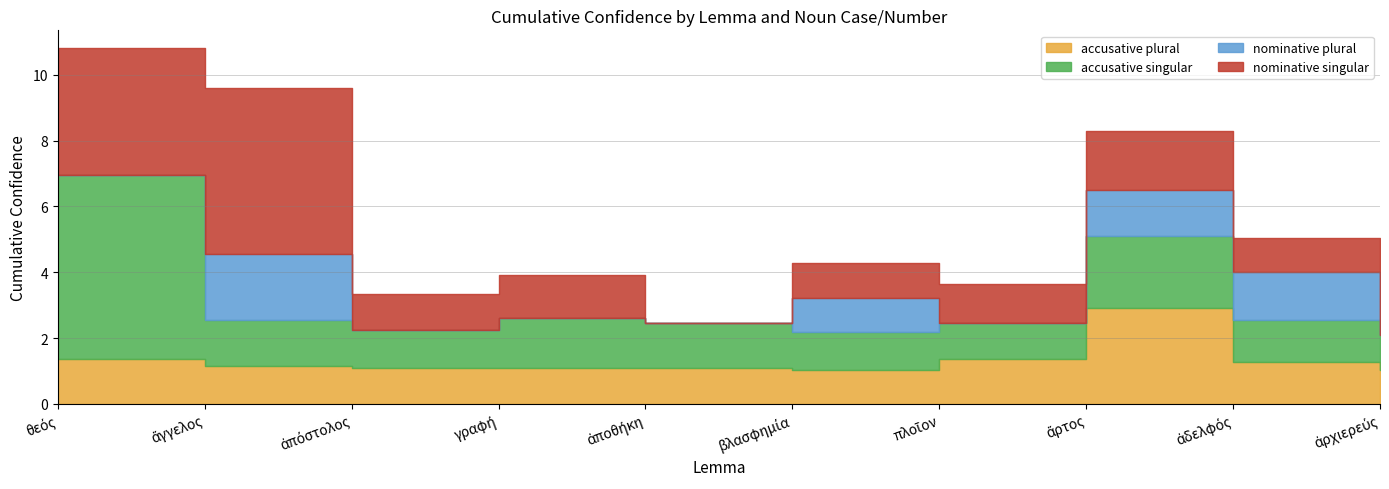

Does the chart display data point markers on the line(s)?

No